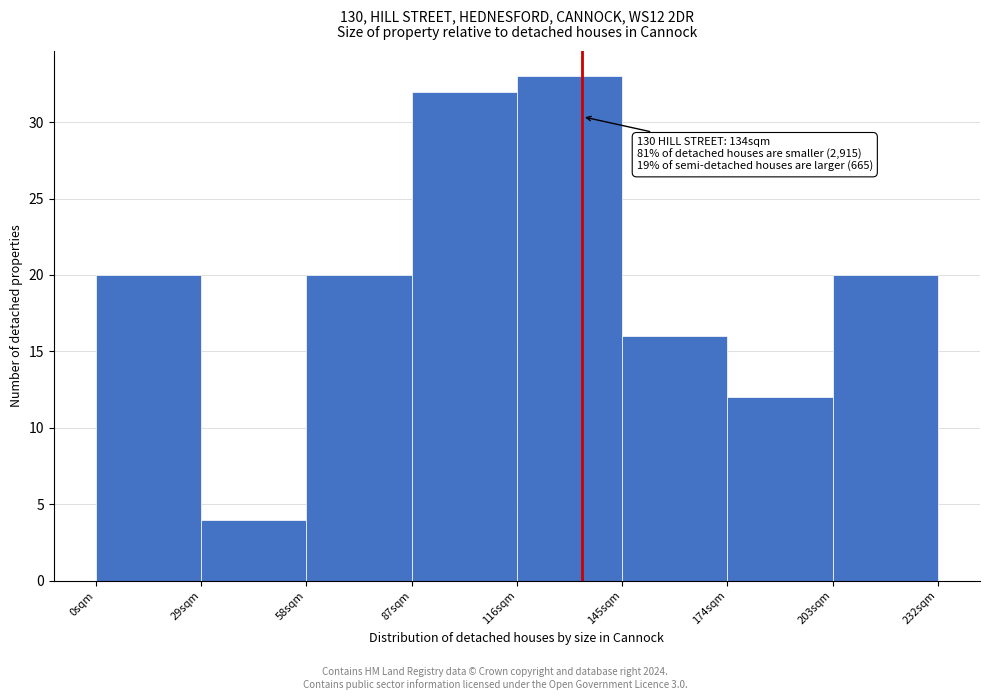

Over which range of the x-axis is the bar tallest?

116 to 145